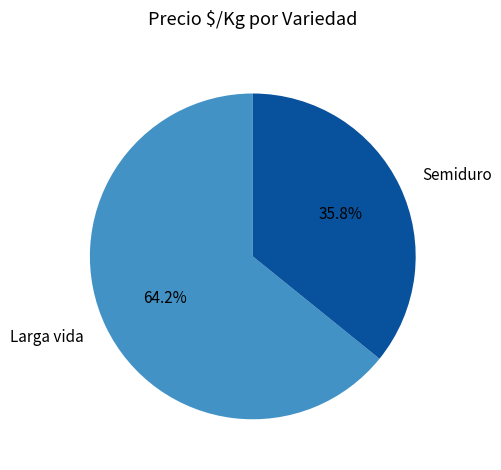

To the nearest percent, what is the difference between the largest and smallest slice percentages?

28%